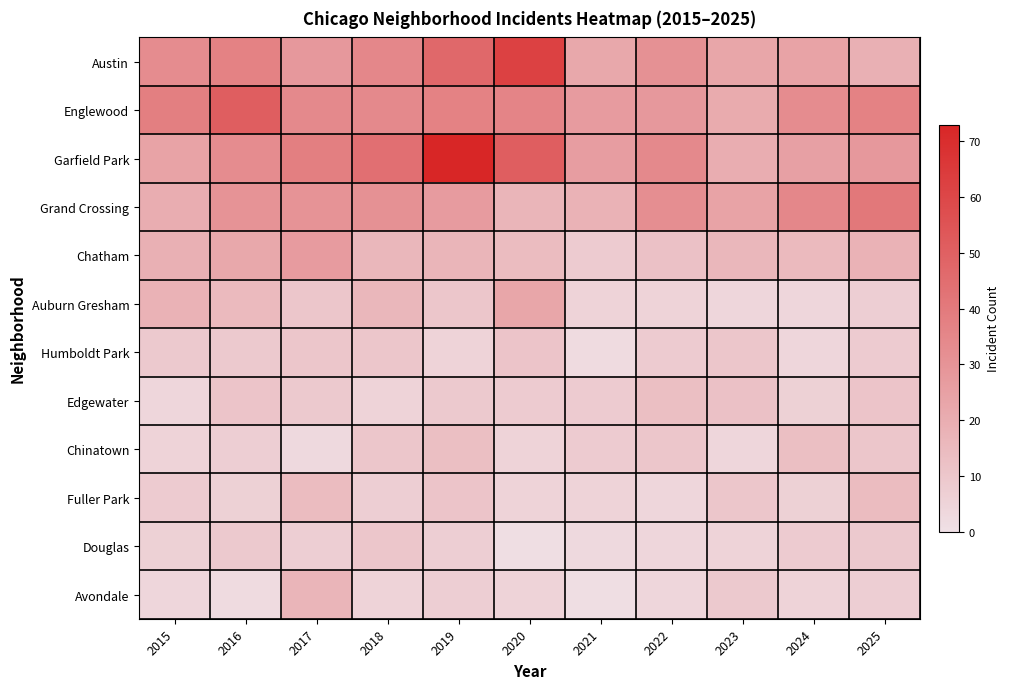

Which series has the largest range (max minus min)?

Garfield Park